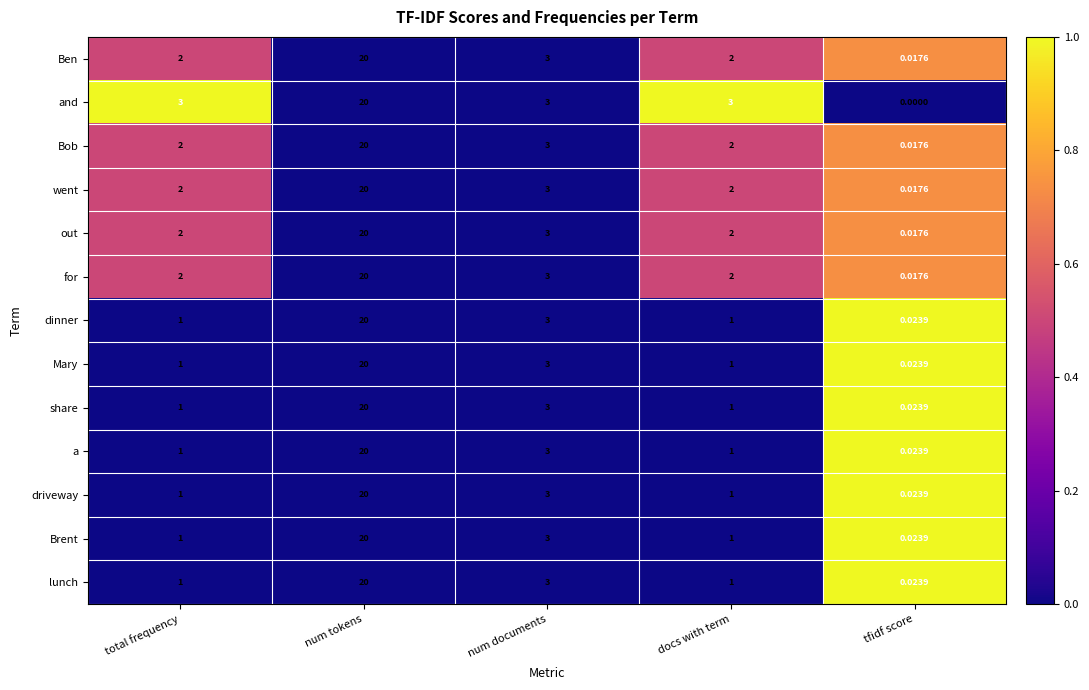

What is the greatest value displayed?

20.0